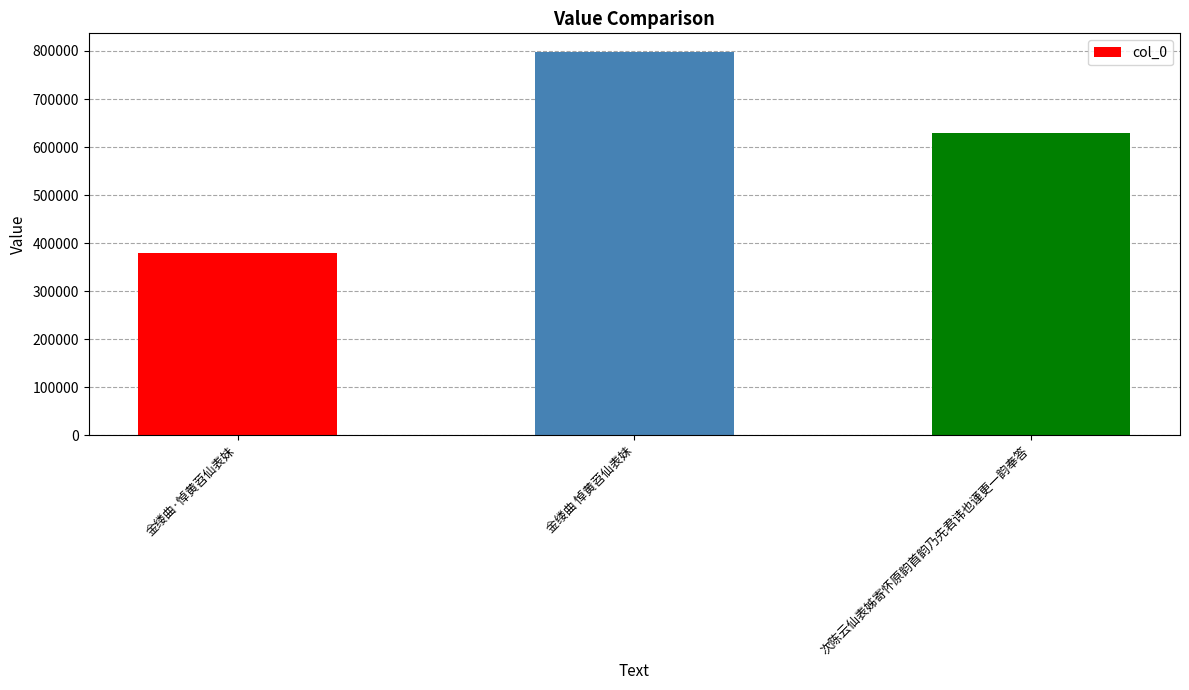

What is the value of the 3rd bar from the left?

629853